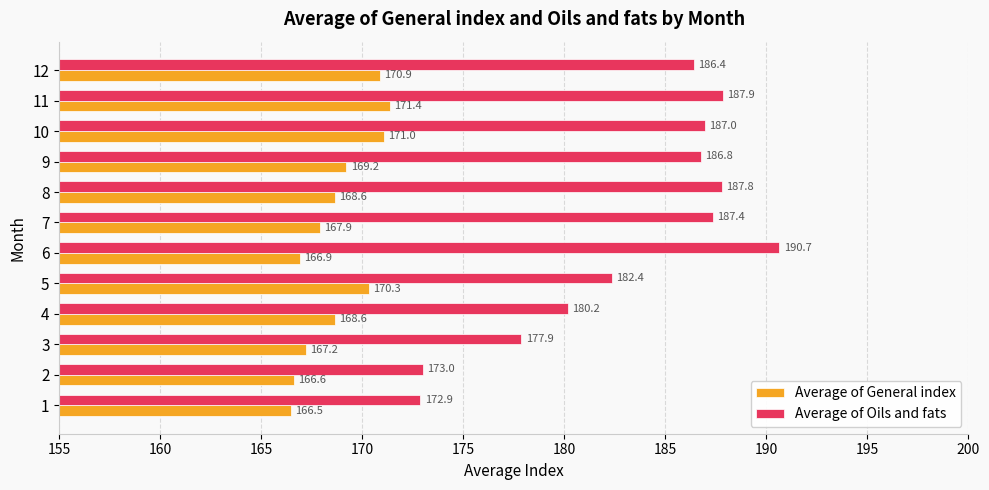

Which series has the widest spread of values?

Average of Oils and fats